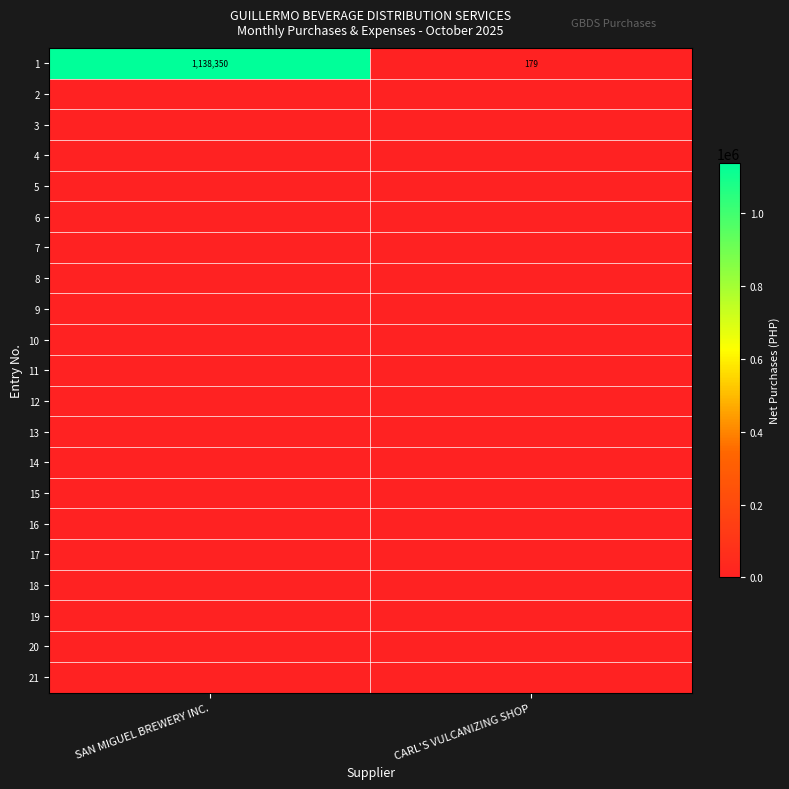

Which category has the highest value in the 1 series?

SAN MIGUEL BREWERY INC.